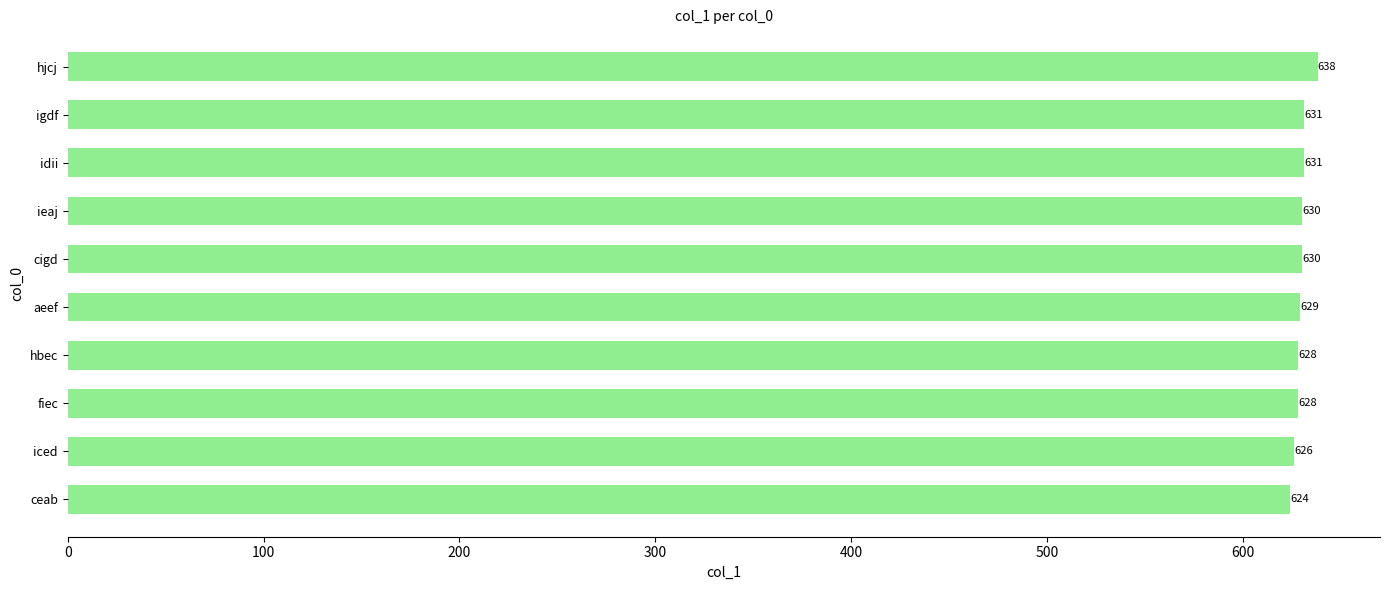

What is the difference between the second highest and second lowest values?

5